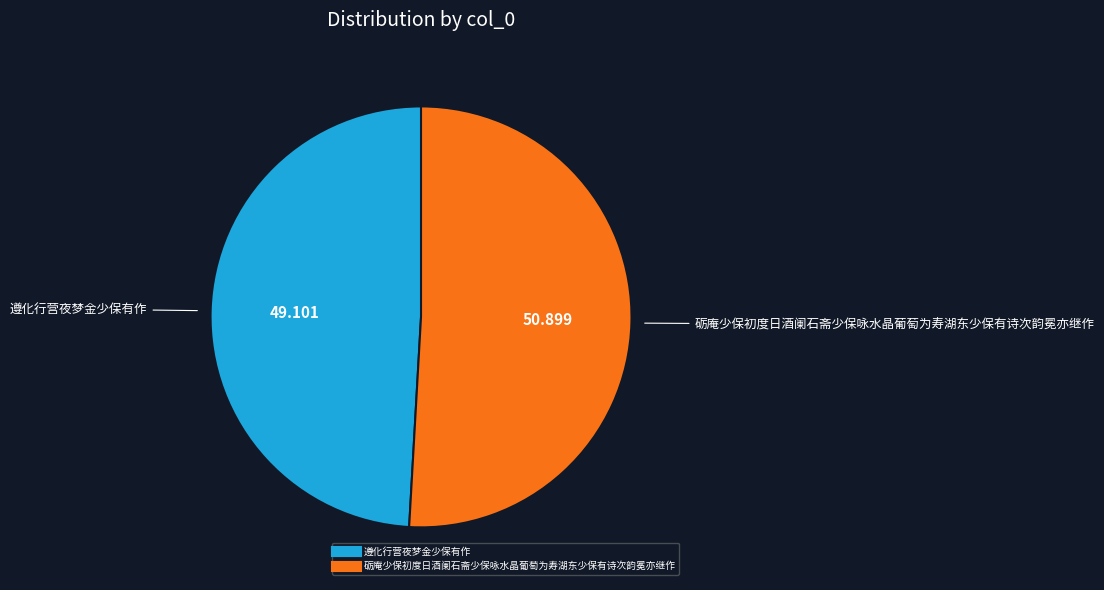

Which slice is the smallest?

遵化行营夜梦金少保有作